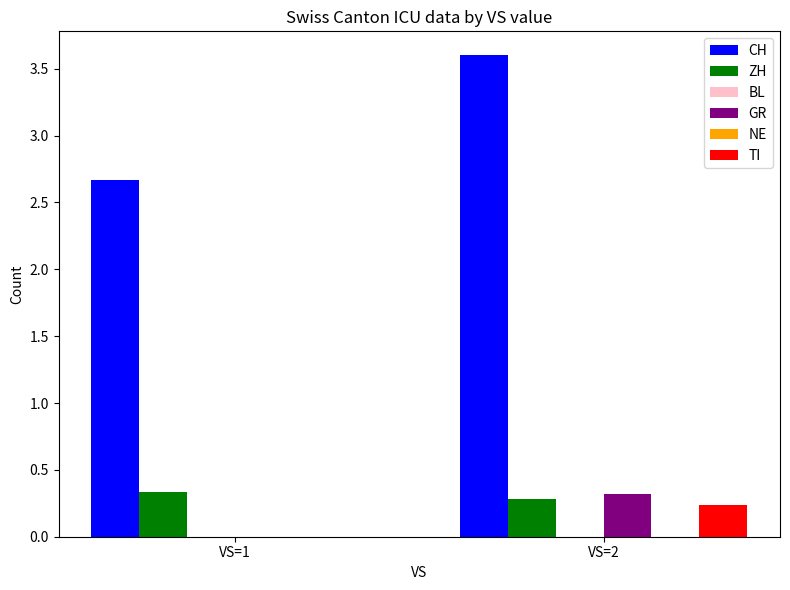

At VS=1, list the series in order from smallest to largest.

BL, GR, NE, TI, ZH, CH